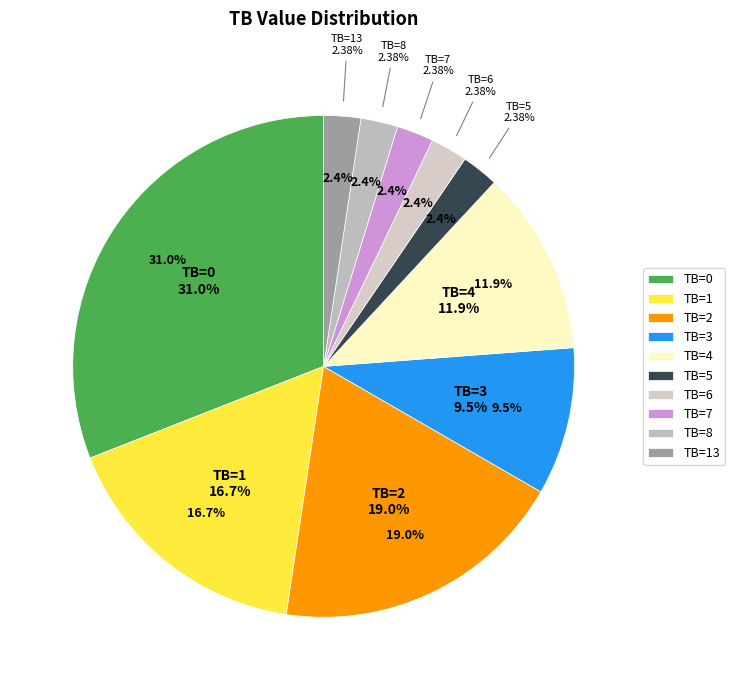

Is the sum of TB=5 and TB=4 greater than half?

No